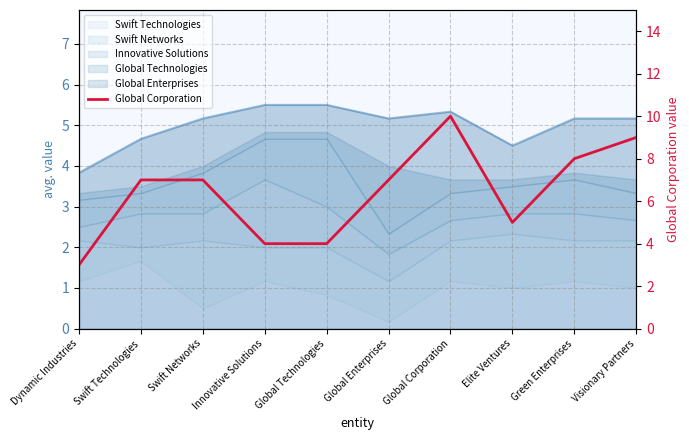

At which label does the data first exceed 7?

Global Corporation